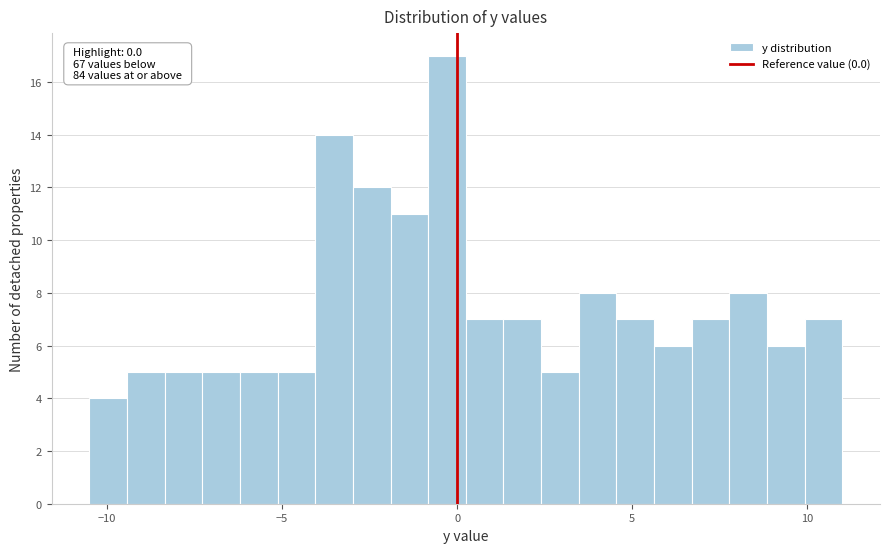

Around what value on the x-axis is the tallest bar? Give the approximate position of its centre, as read against the axis.

-0.5